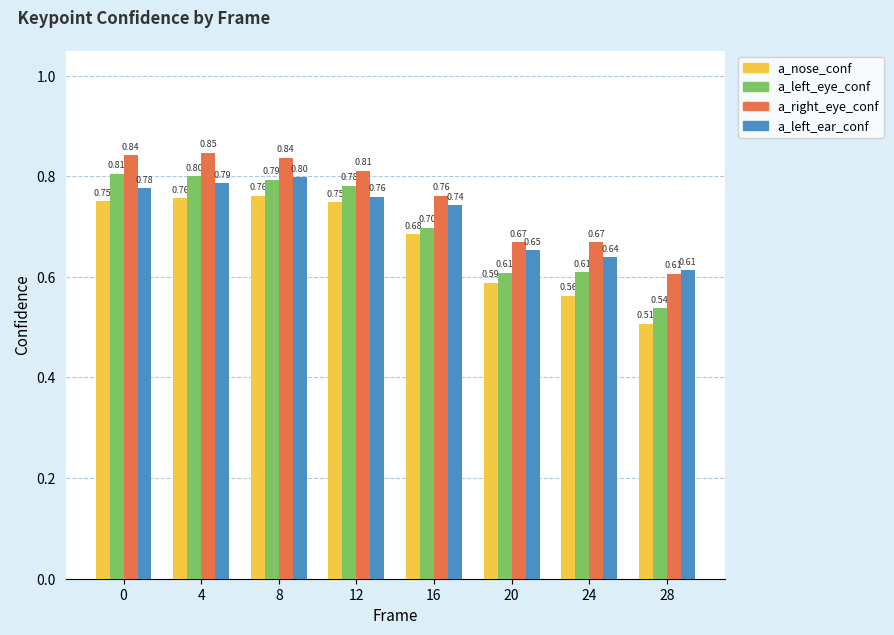

What is the spread (max minus min) of values at 16?

0.1